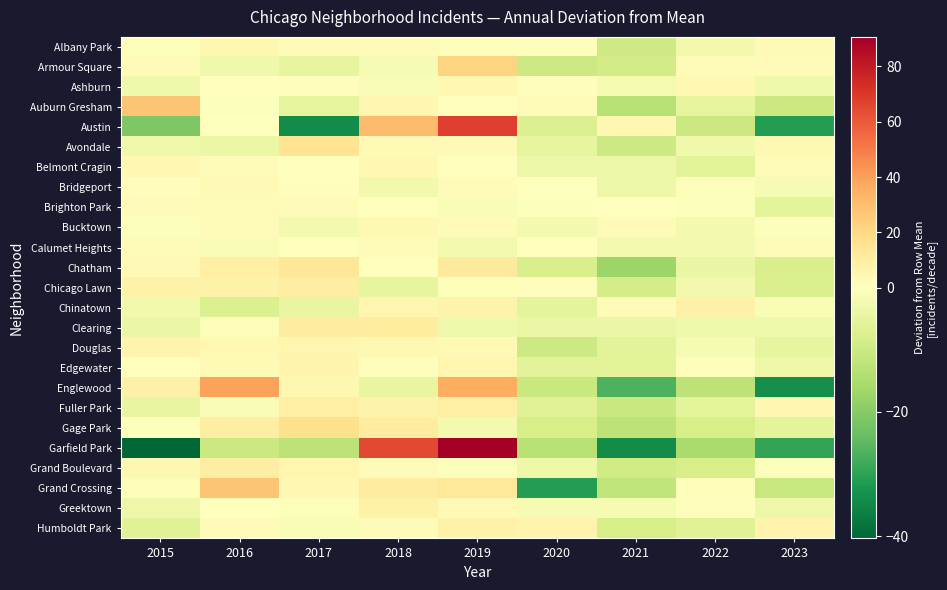

At 2018, list the series in order from largest to smallest.

Garfield Park, Austin, Clearing, Gage Park, Grand Crossing, Greektown, Fuller Park, Chinatown, Auburn Gresham, Belmont Cragin, Douglas, Bucktown, Avondale, Calumet Heights, Grand Boulevard, Albany Park, Humboldt Park, Edgewater, Brighton Park, Chatham, Ashburn, Armour Square, Bridgeport, Englewood, Chicago Lawn